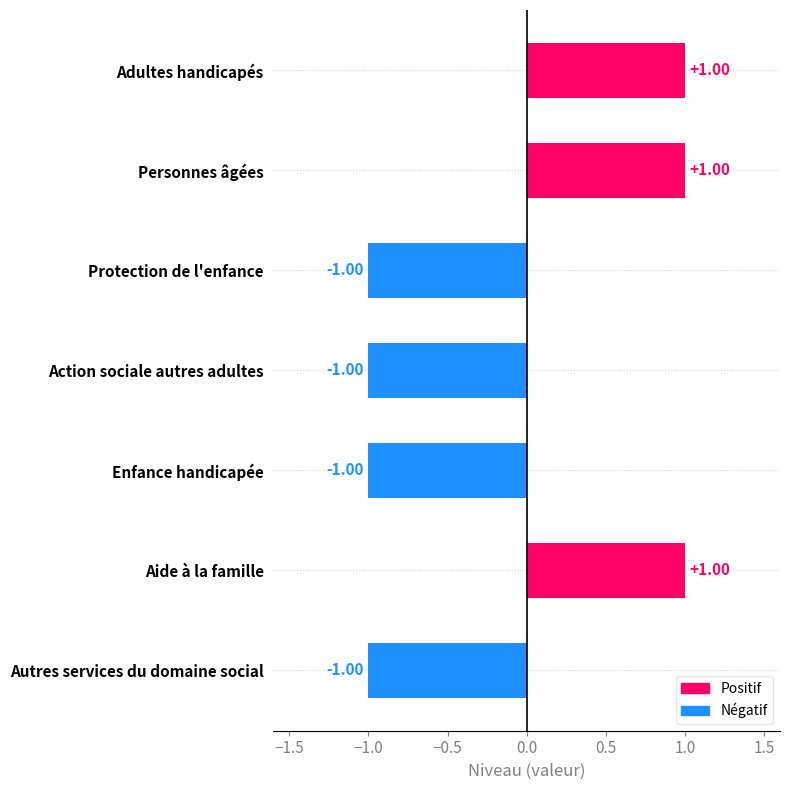

How many values exceed -1?

3